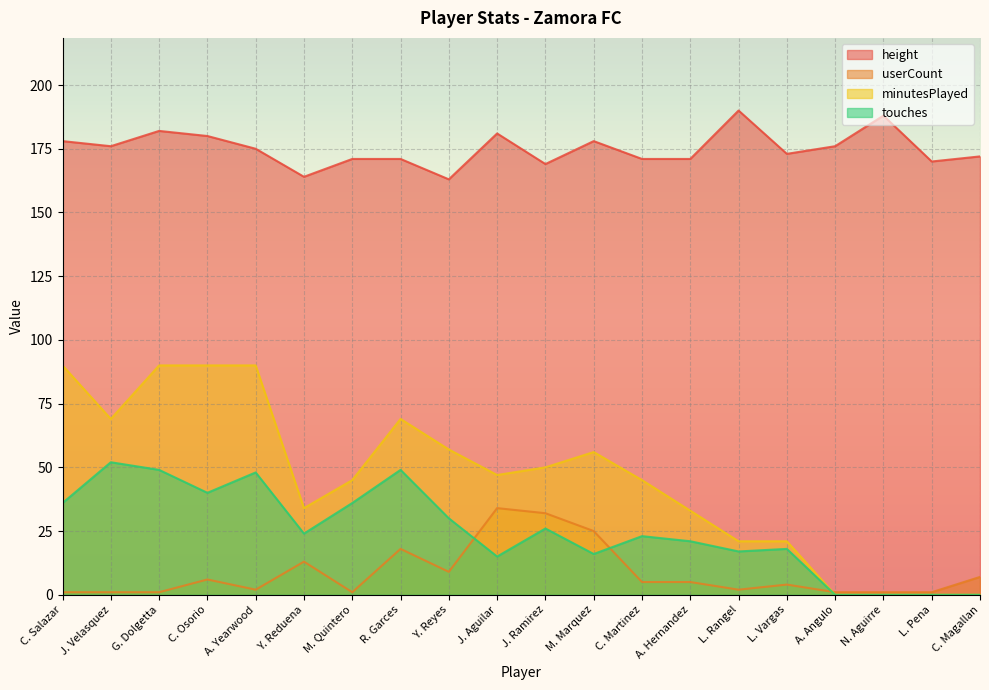

What value does the height series have at M. Quintero, to the nearest 10?

170